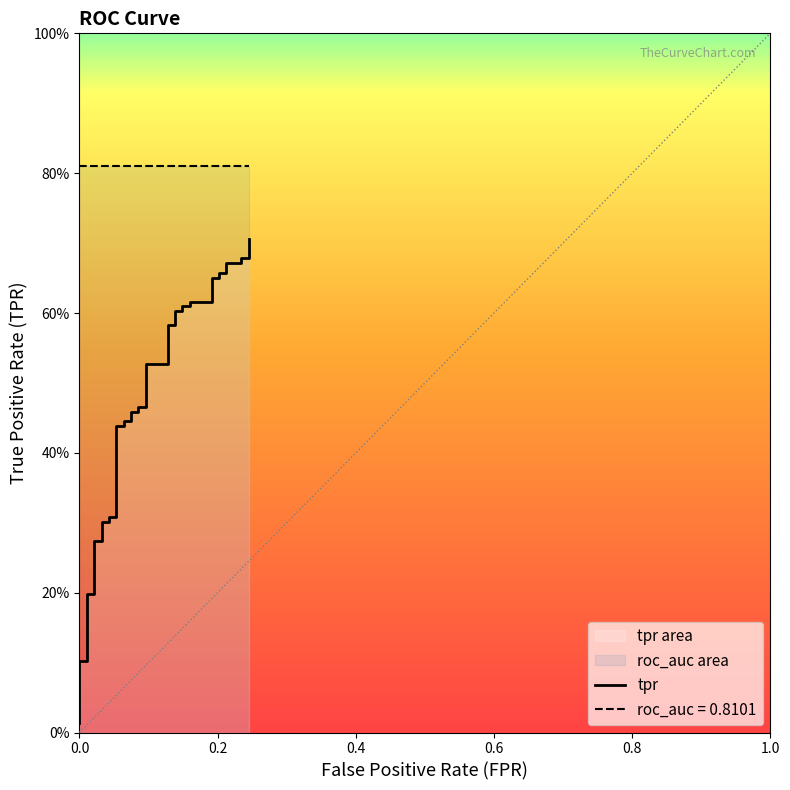

True or false: there are more than 0 points higher than both neighbors.

False